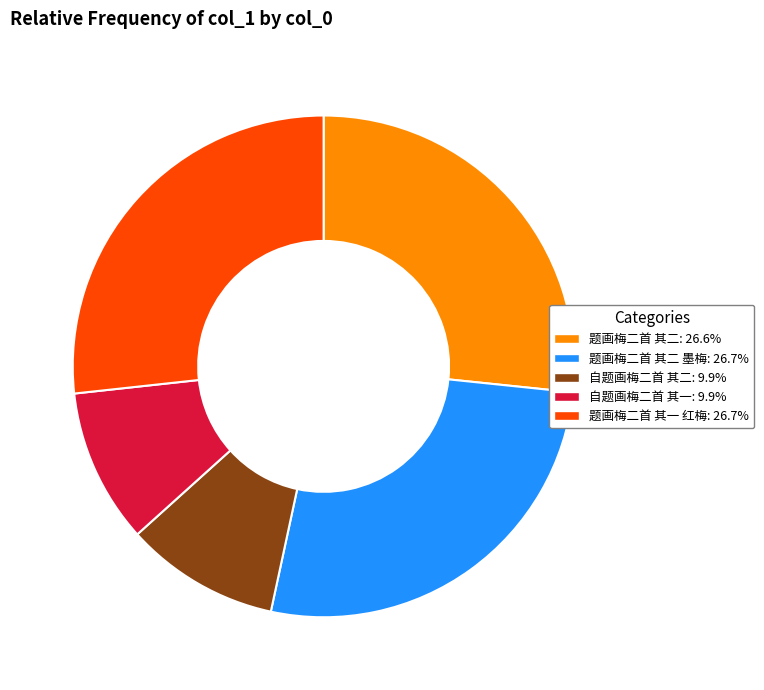

Count the number of slices in the pie.

5